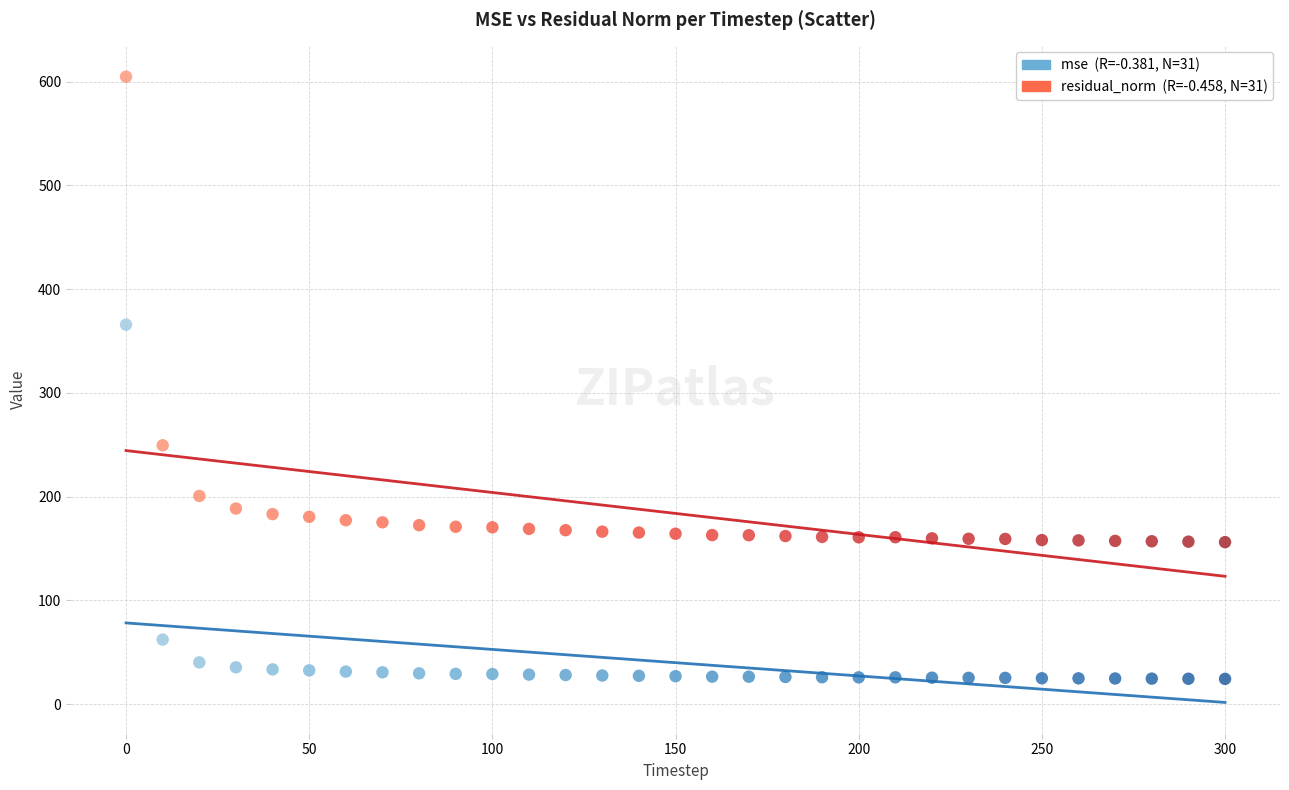

Across all data points, what is the range of X values (max minus min)?

300.0